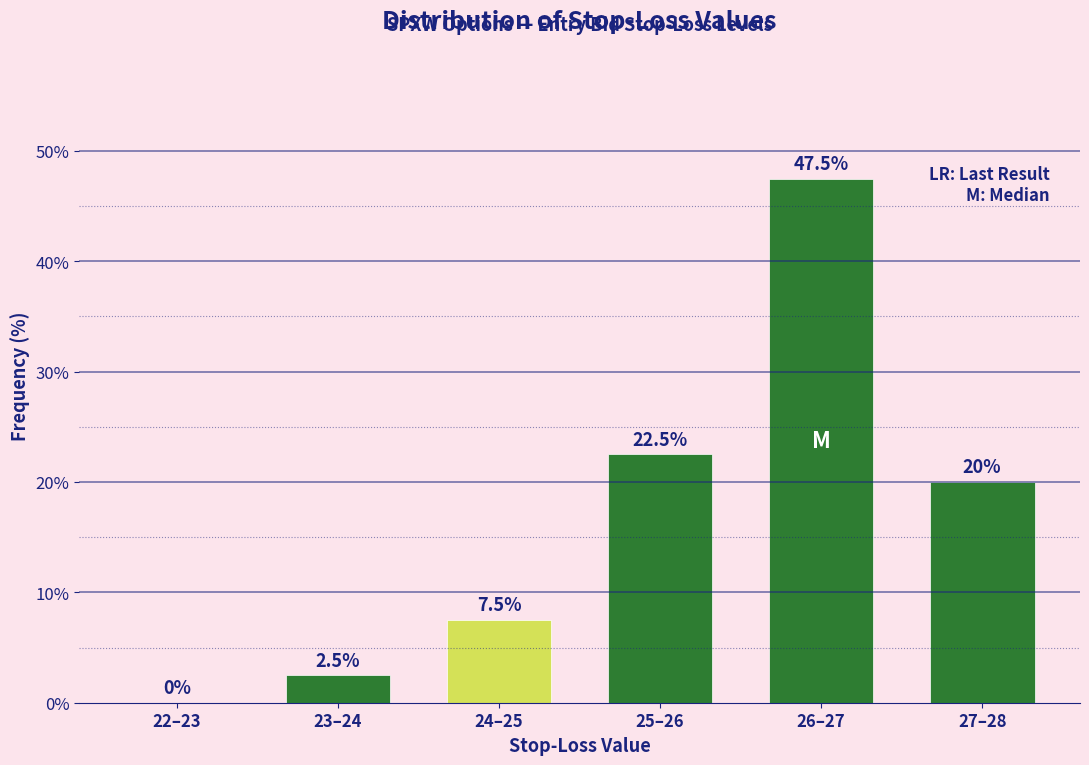

Reading left to right, what are all the values shown in this chart?

22–23=0.0	23–24=2.5	24–25=7.5	25–26=22.5	26–27=47.5	27–28=20.0